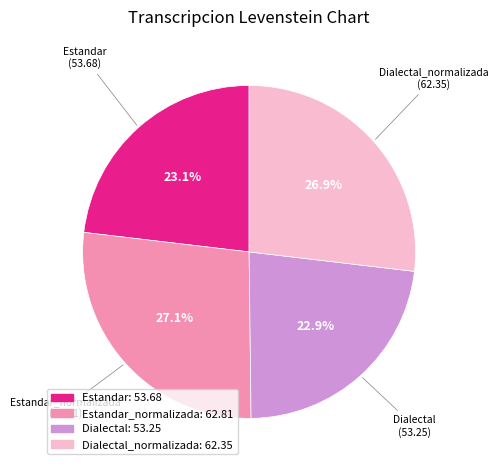

How many slices are in this pie chart?

4